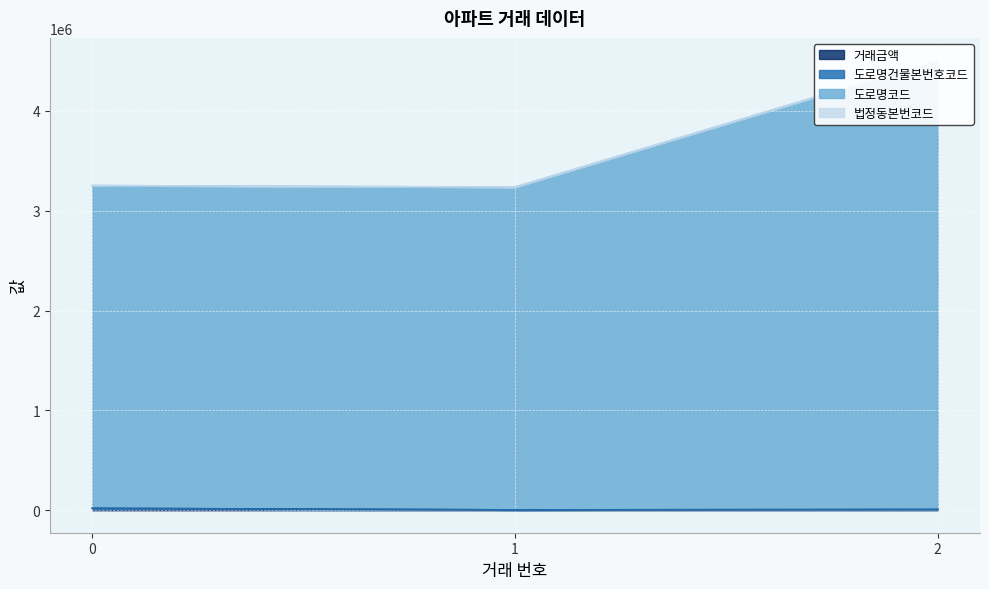

True or false: 거래금액 has a value of 18910 at 0.

True